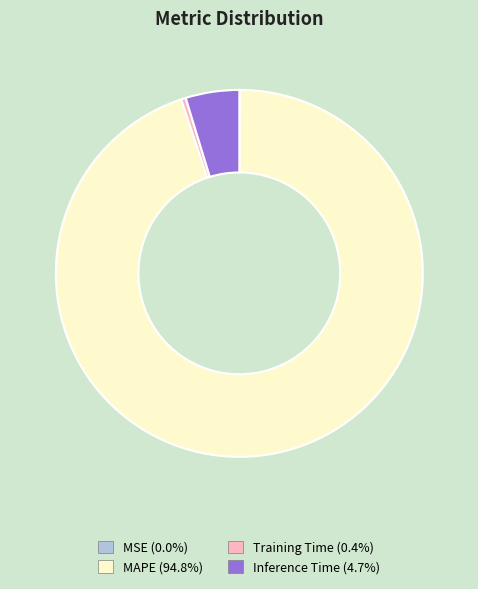

Is there a majority slice in this chart?

Yes